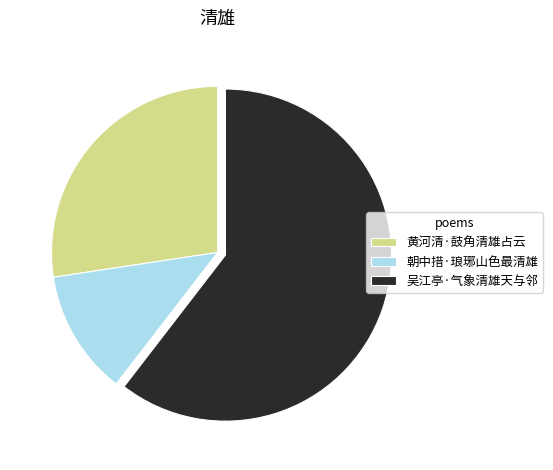

Between 吴江亭·气象清雄天与邻 and 朝中措·琅琊山色最清雄, which is larger?

吴江亭·气象清雄天与邻